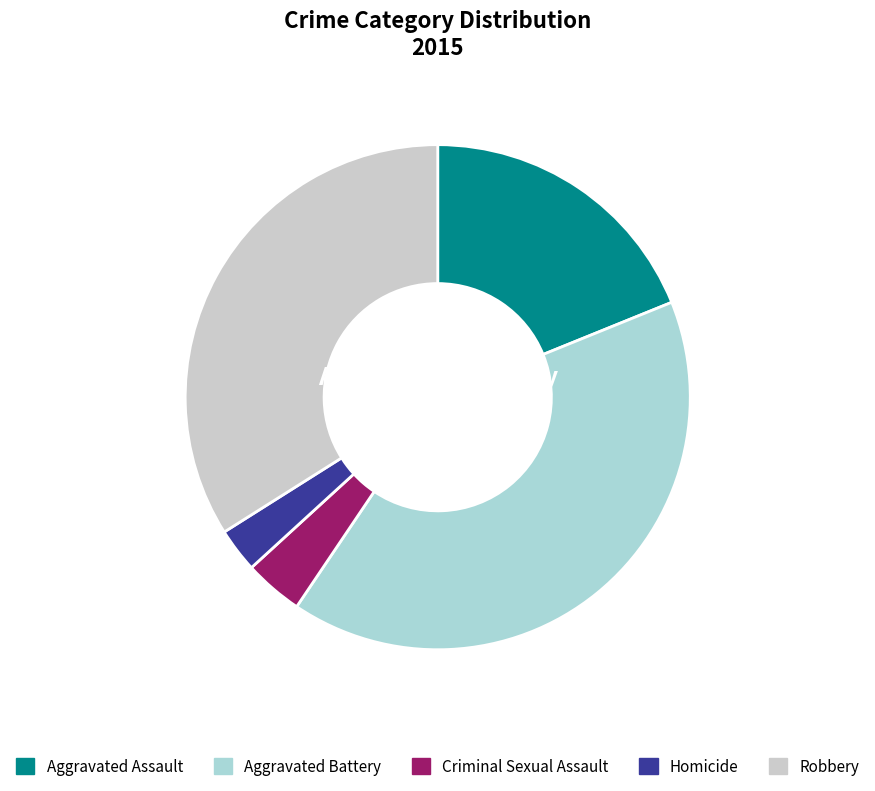

To the nearest percent, what percentage of the pie is Homicide?

3%